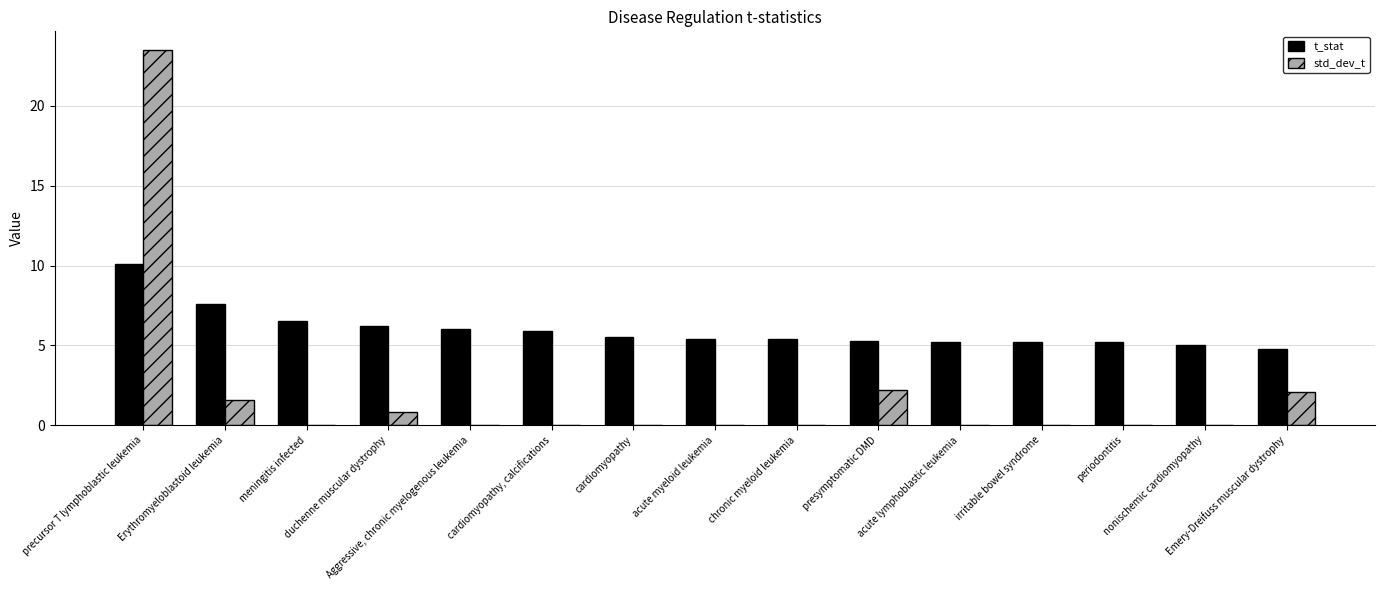

What is the greatest value displayed?

23.5